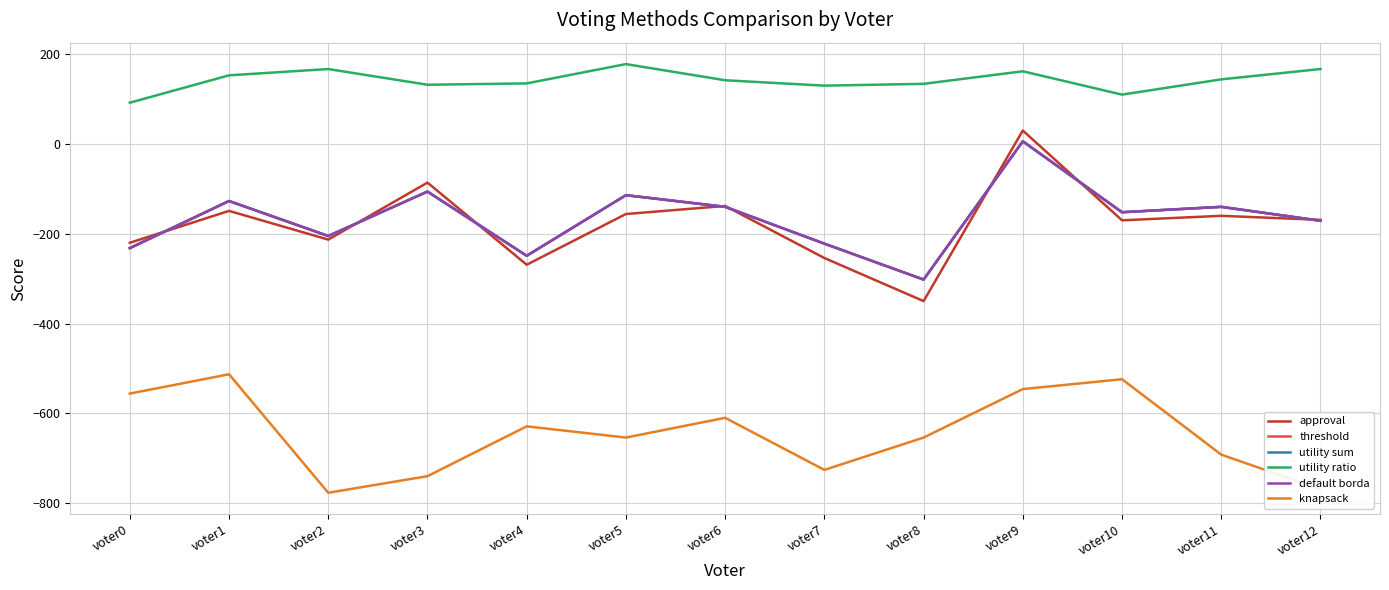

What is the maximum value for approval?

30